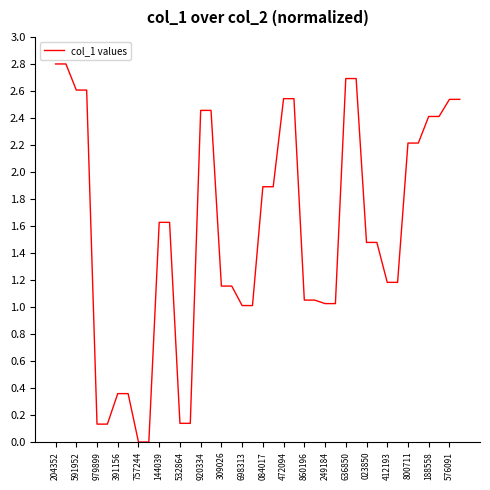

What is the greatest value displayed?

2.8